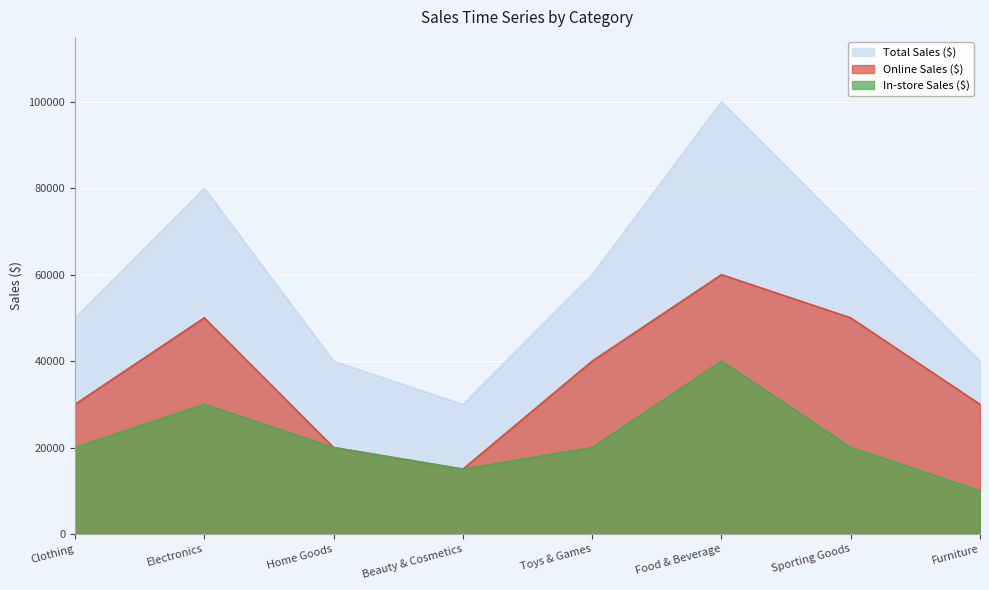

Reading left to right, extract all data points from this chart.

Total Sales ($): Clothing=50000	Electronics=80000	Home Goods=40000	Beauty & Cosmetics=30000	Toys & Games=60000	Food & Beverage=100000	Sporting Goods=70000	Furniture=40000
Online Sales ($): Clothing=30000	Electronics=50000	Home Goods=20000	Beauty & Cosmetics=15000	Toys & Games=40000	Food & Beverage=60000	Sporting Goods=50000	Furniture=30000
In-store Sales ($): Clothing=20000	Electronics=30000	Home Goods=20000	Beauty & Cosmetics=15000	Toys & Games=20000	Food & Beverage=40000	Sporting Goods=20000	Furniture=10000